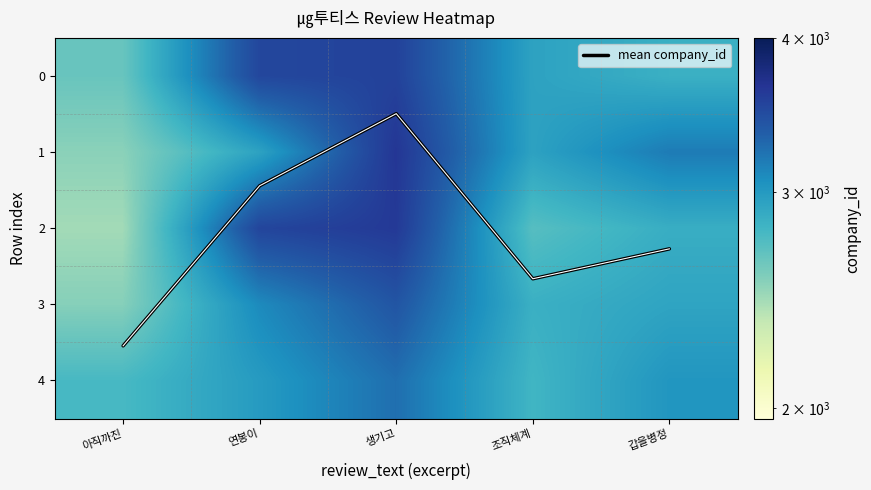

True or false: mean company_id has a value of 3.9 at 조직체계.

False